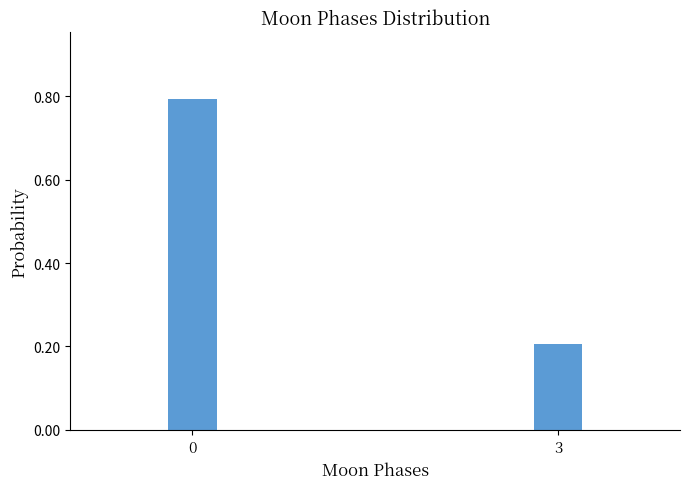

Reading left to right, transcribe all the data shown in this chart.

0.8	0.2